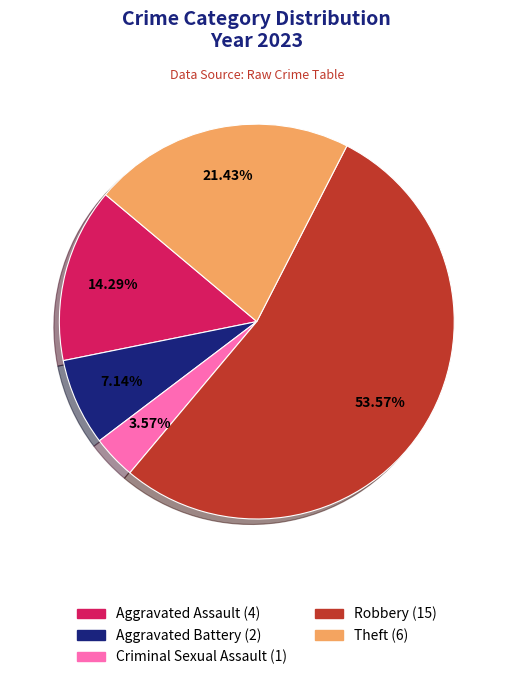

Between Theft and Robbery, which is larger?

Robbery